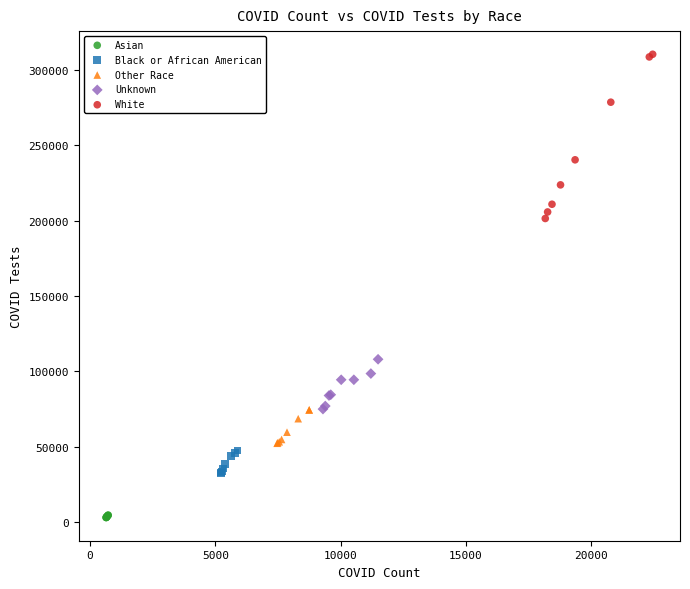

Which series reaches the maximum Y coordinate?

White